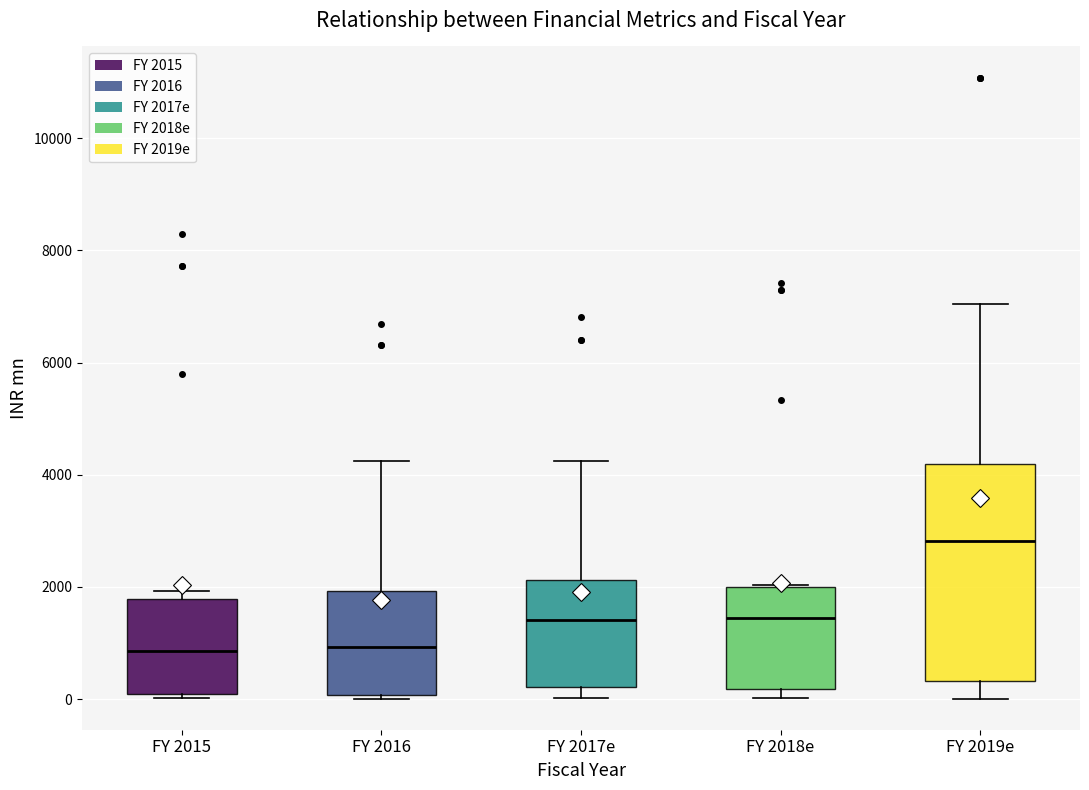

Comparing the boxes themselves (not the whiskers), which one is the tallest?

FY 2019e